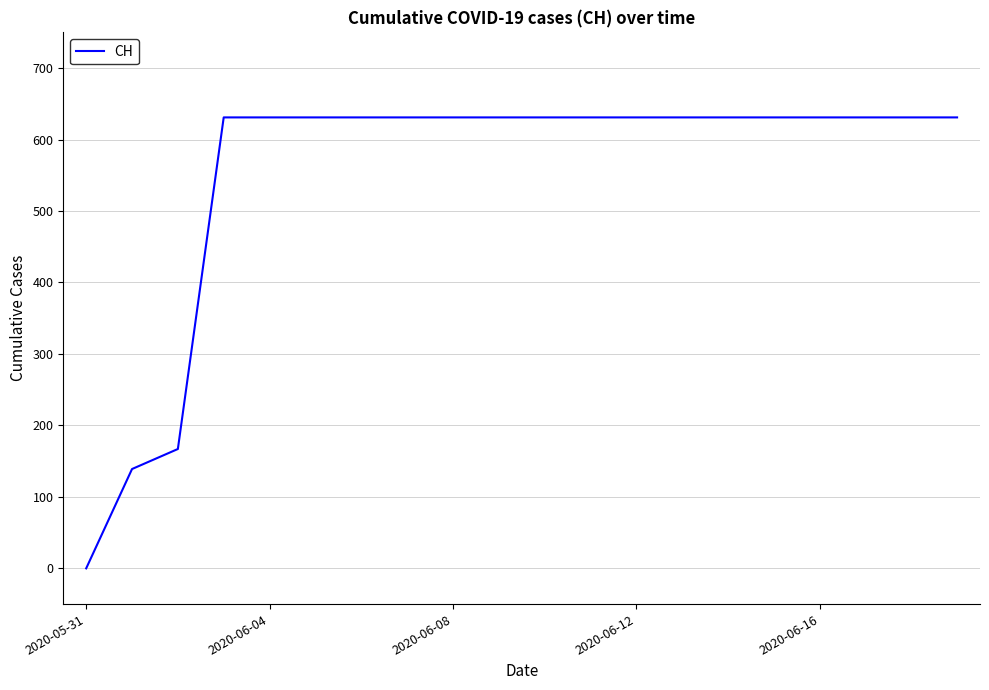

What is the difference between the maximum and minimum values?

631